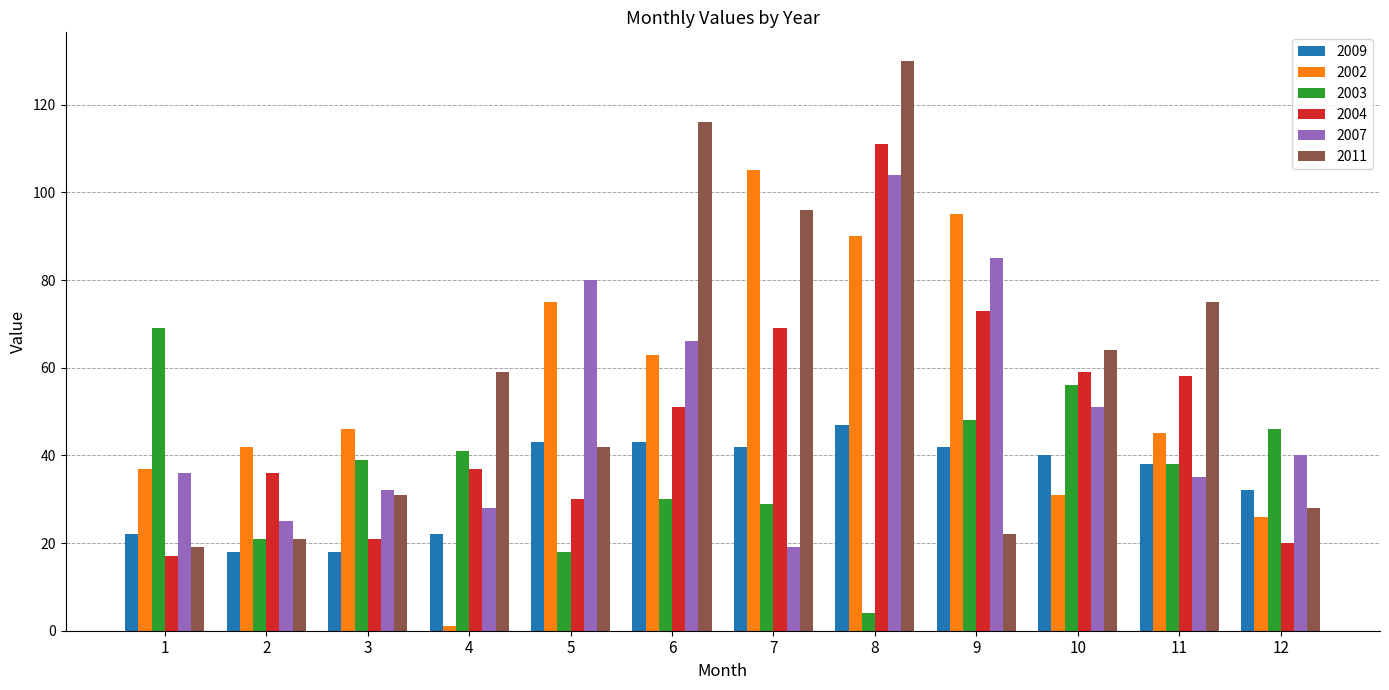

What is the sum of all 2009 values?

407